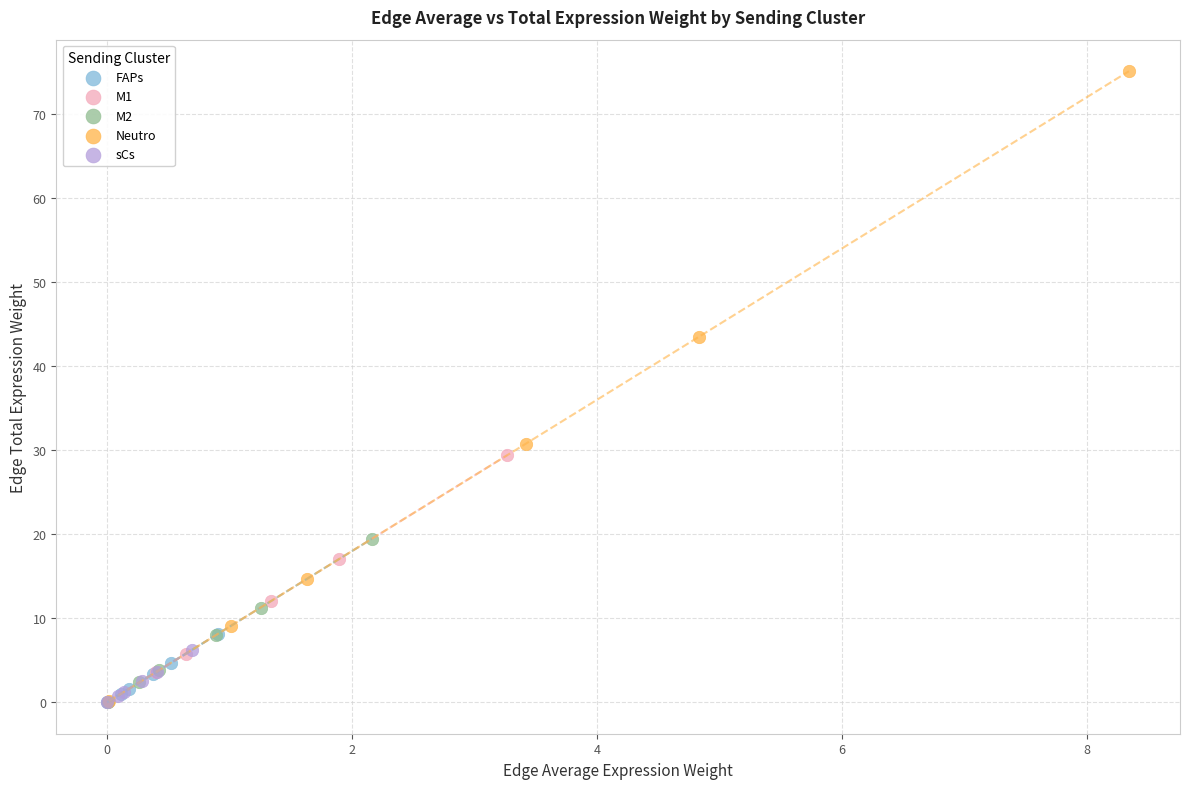

Which series contains the highest Y value?

Neutro